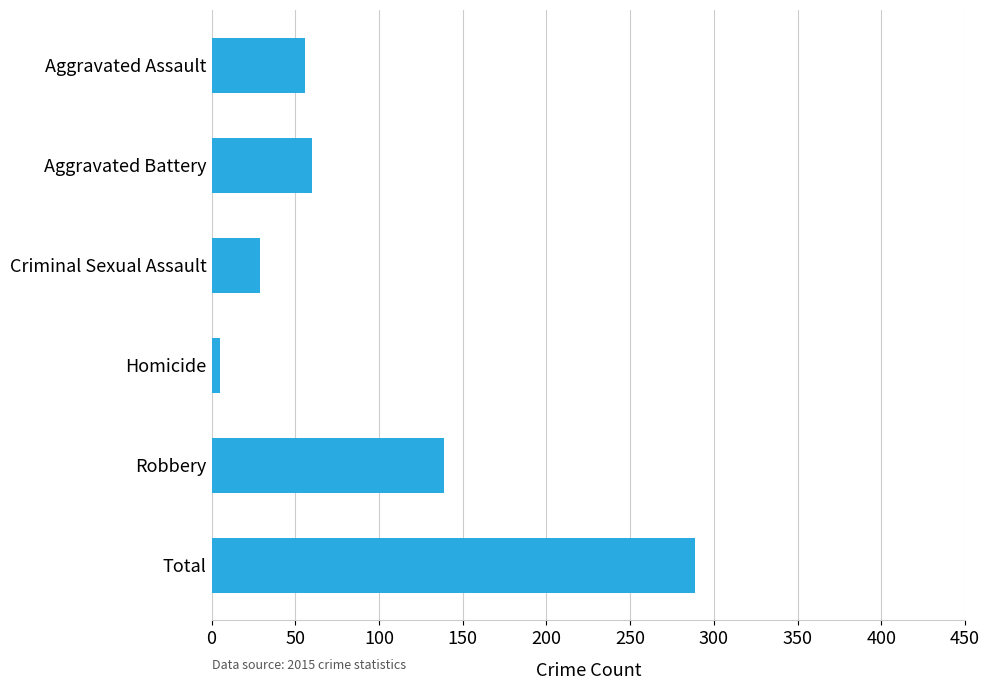

What is the sum of all values?

578